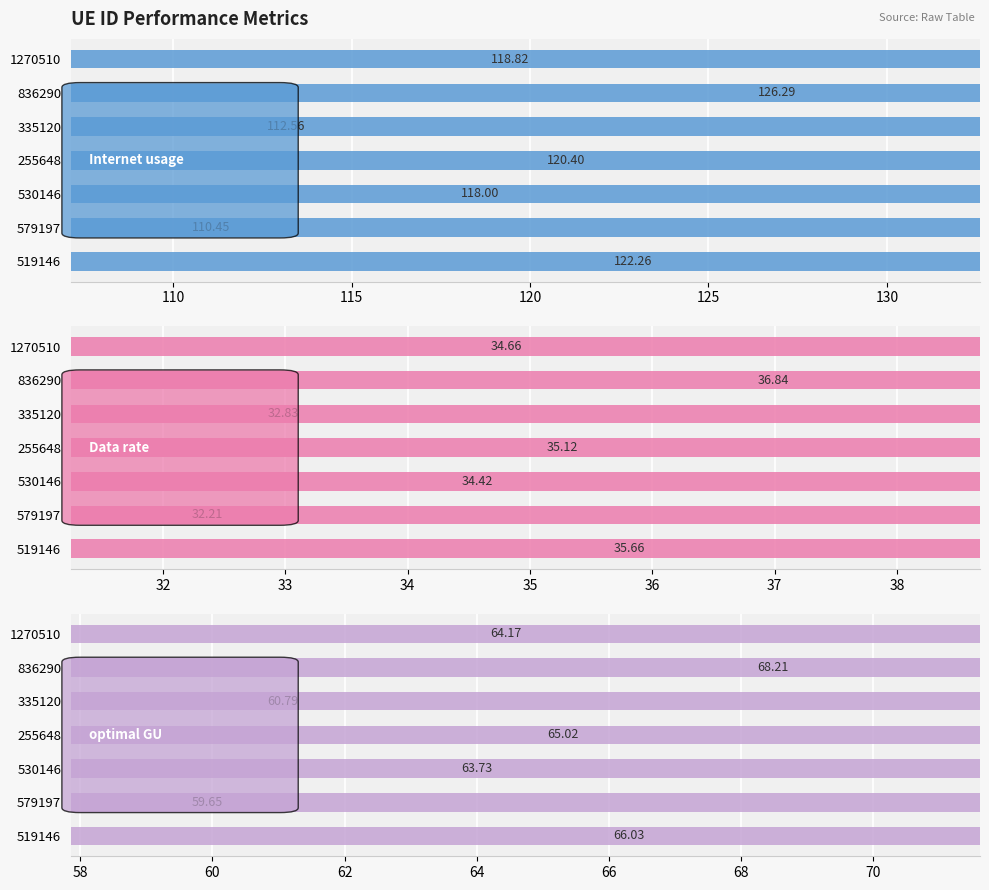

Reading right to left, list all the values displayed in this chart.

Internet usage: 118.8	126.3	112.6	120.4	118.0	110.4	122.3
Data rate: 34.7	36.8	32.8	35.1	34.4	32.2	35.7
optimal GU: 64.2	68.2	60.8	65.0	63.7	59.6	66.0